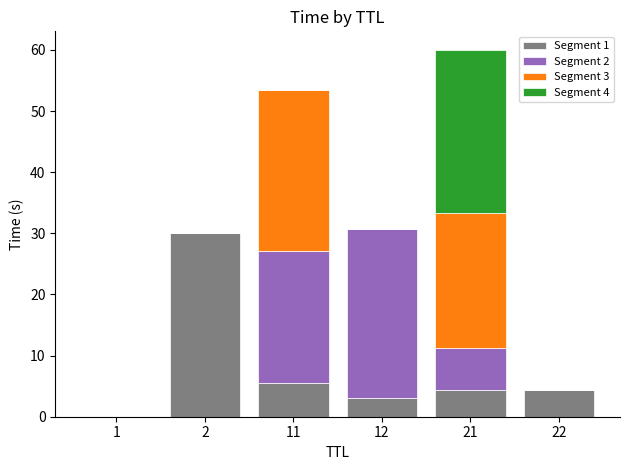

At which category is the sum across all series the highest?

21